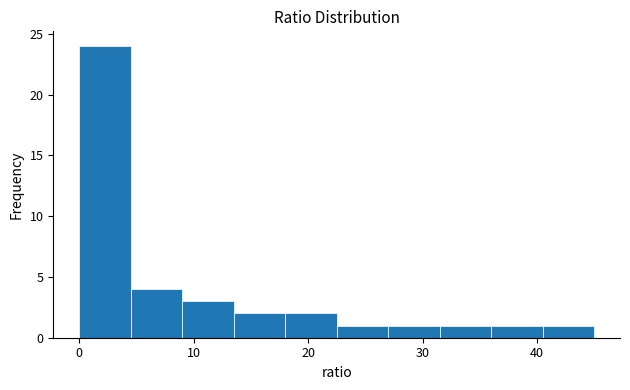

Which range on the x-axis has the tallest bar?

0.0 to 4.5